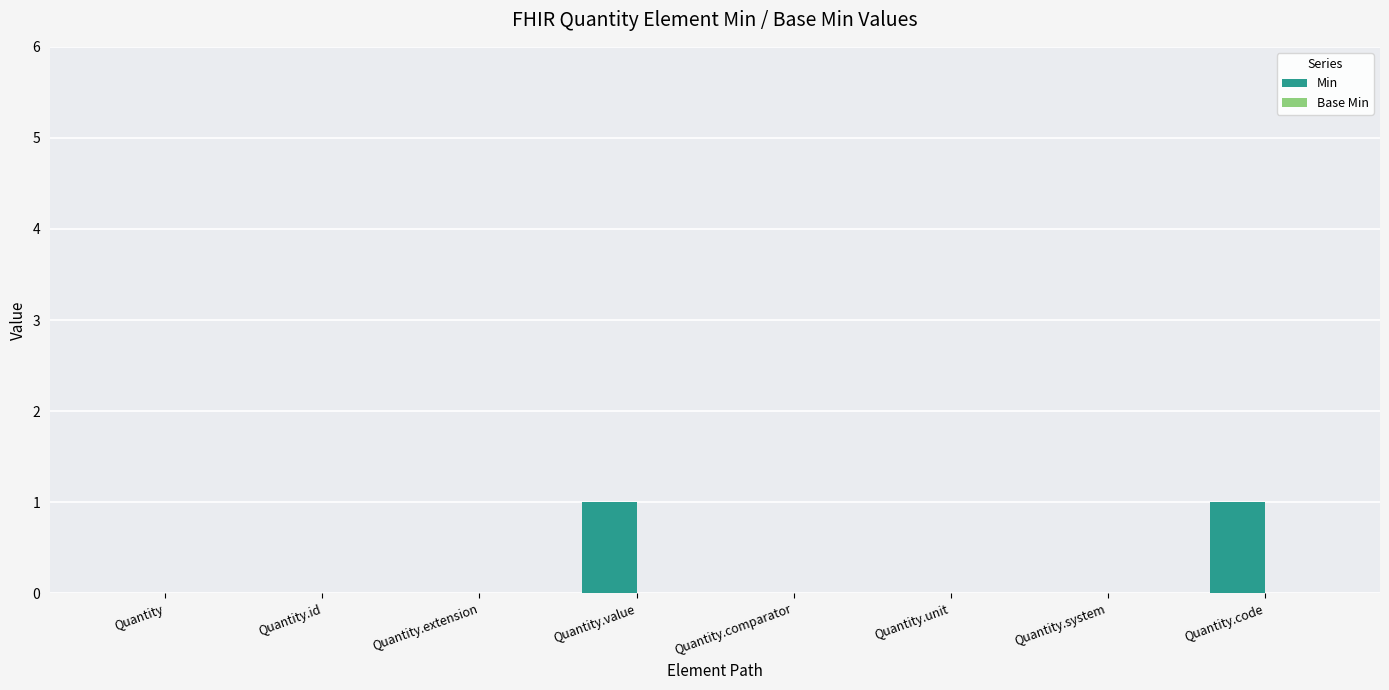

True or false: the data shows -1 at Quantity.comparator.

False